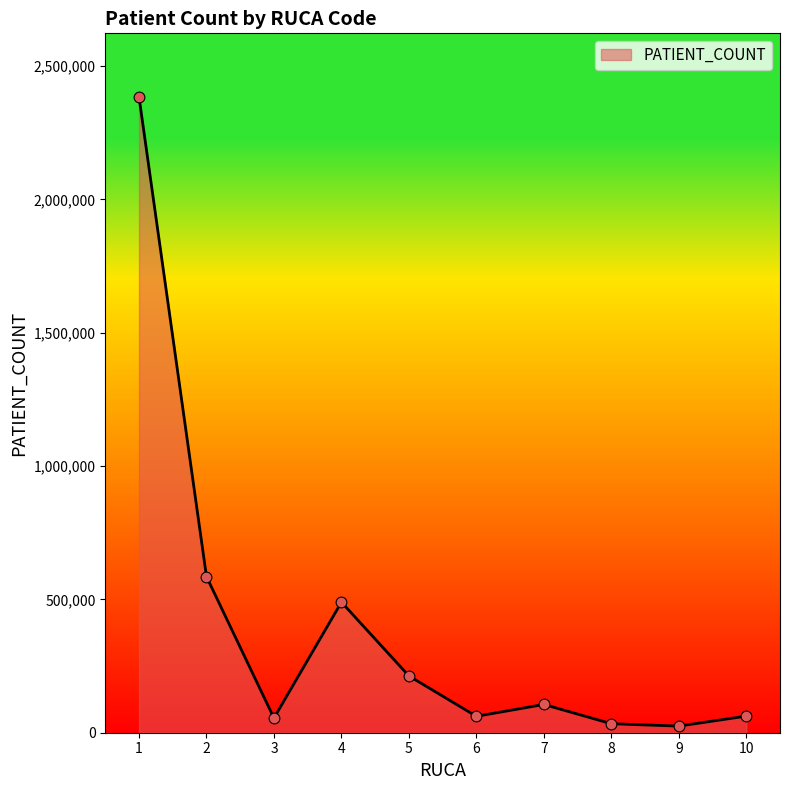

What is the change in value from 2 to 9?

-560467